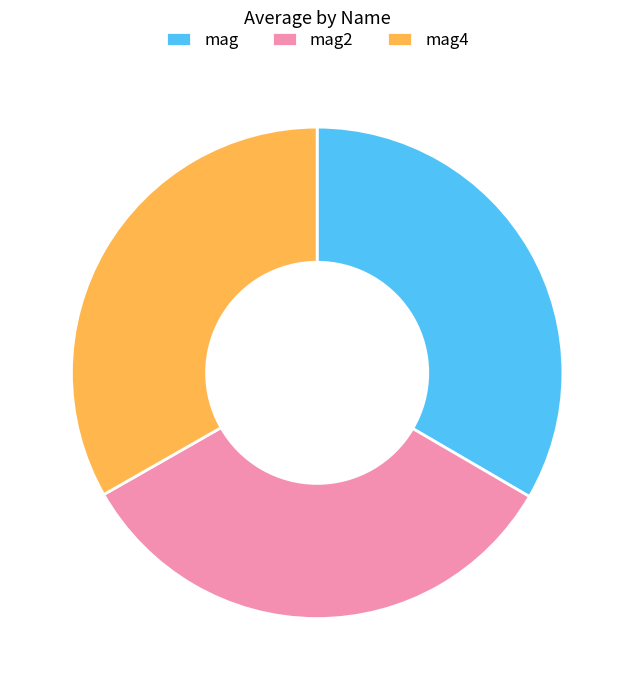

How many slices are in this pie chart?

3